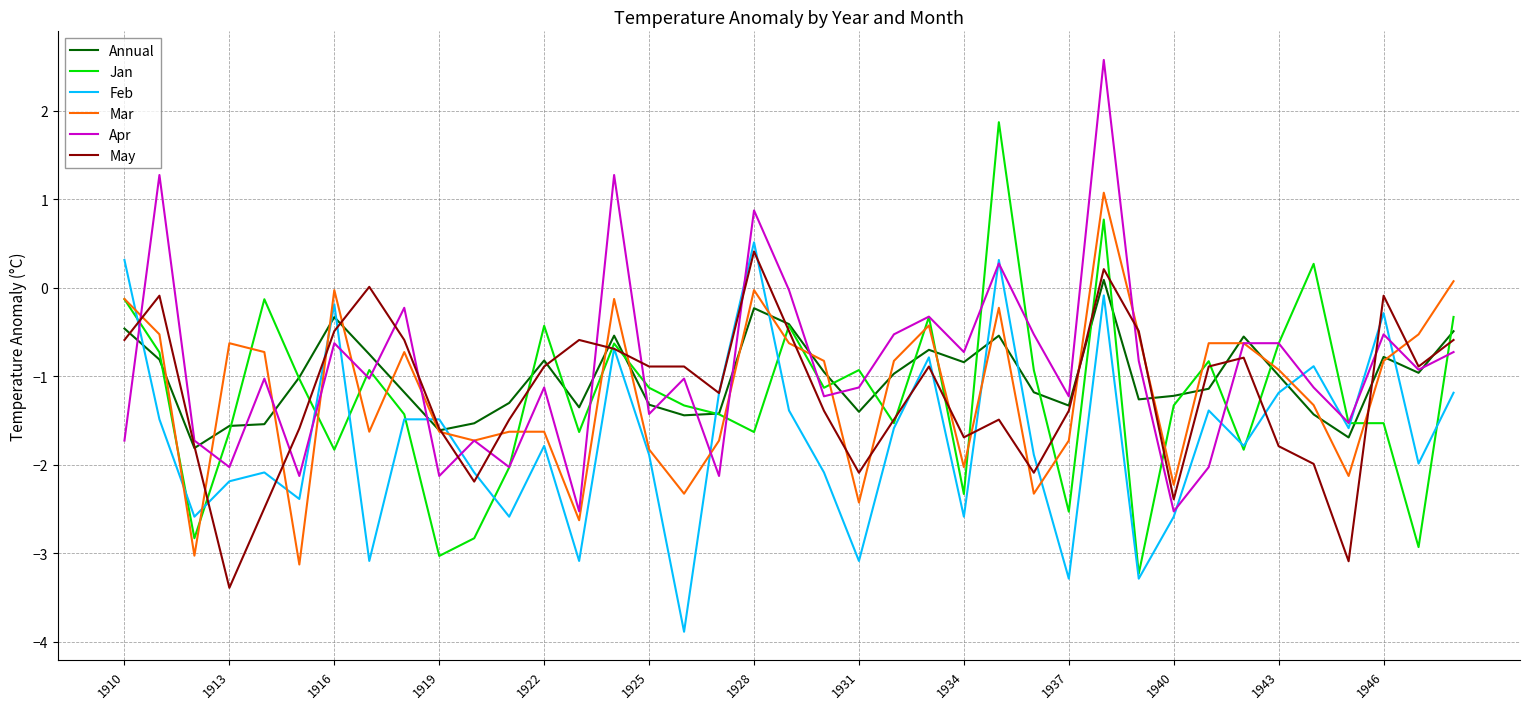

What is the minimum value for May?

-3.4